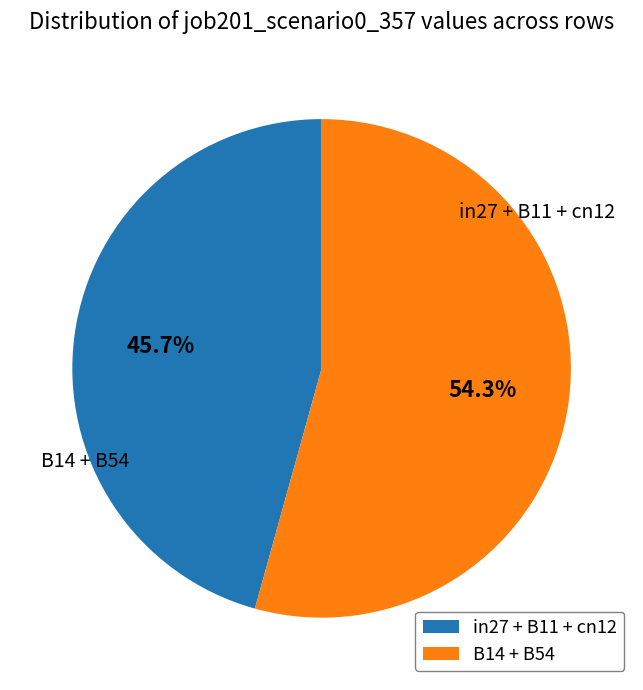

Is there any slice that represents more than half of the pie?

Yes